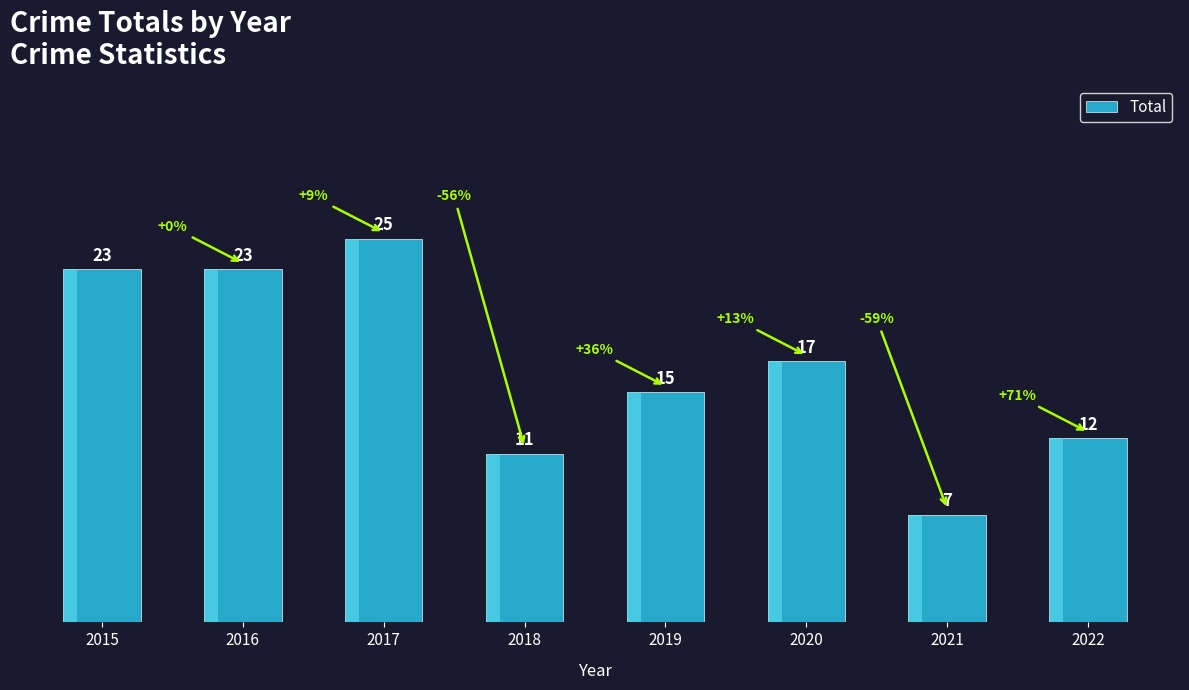

How many data points does each series have?

8